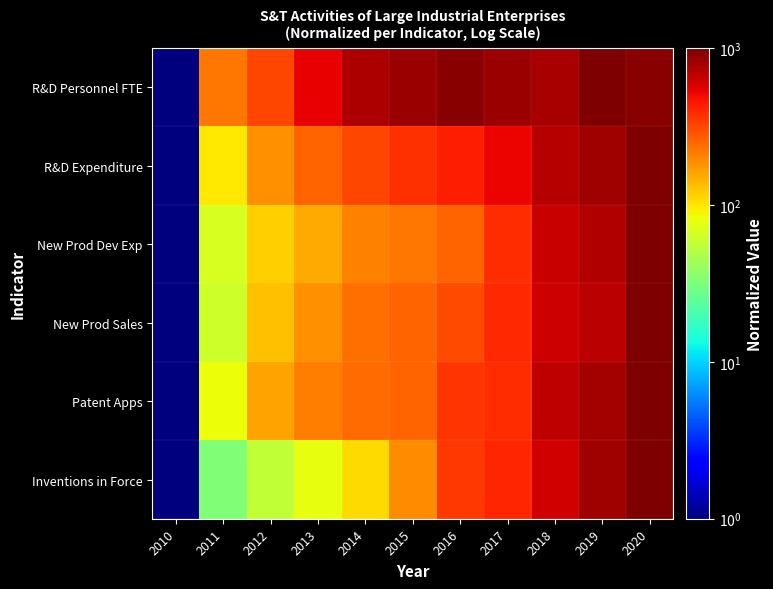

How many series are shown in this chart?

6